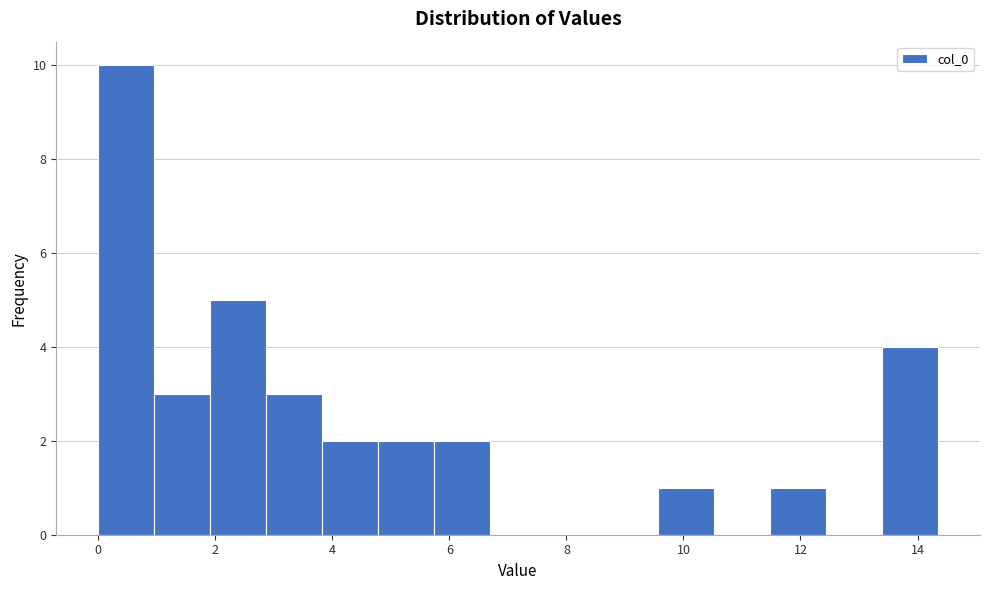

How tall is the bar that spans 2.8 to 3.8 on the x-axis? Neither the bar edges nor the heights are printed on the chart, so give them approximately, as read against the axes.

3